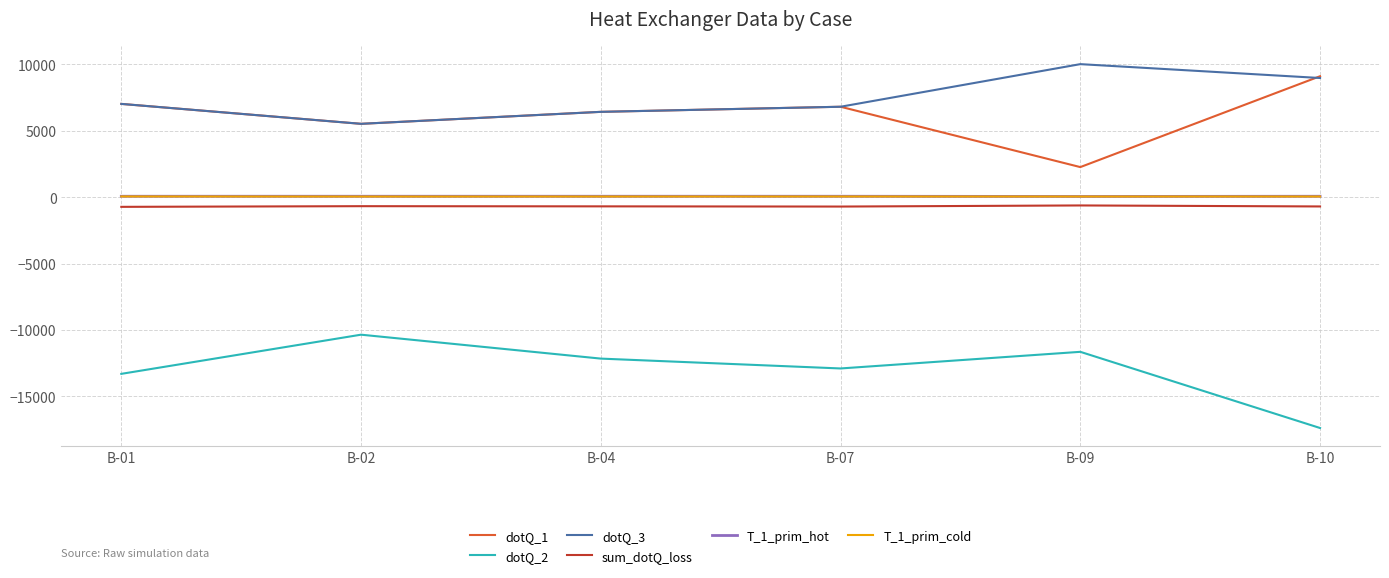

In dotQ_1, how many points are lower than both neighbors (excluding endpoints)?

2